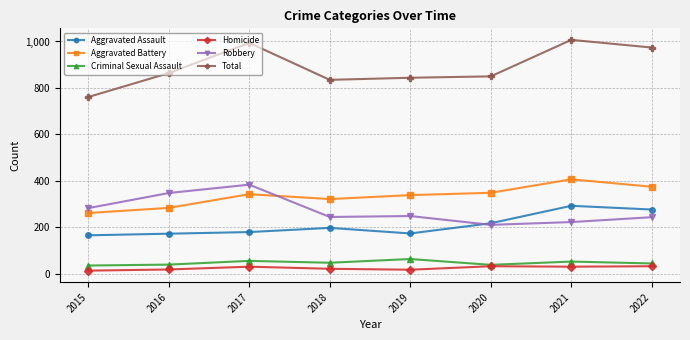

How many distinct data groups are displayed?

6